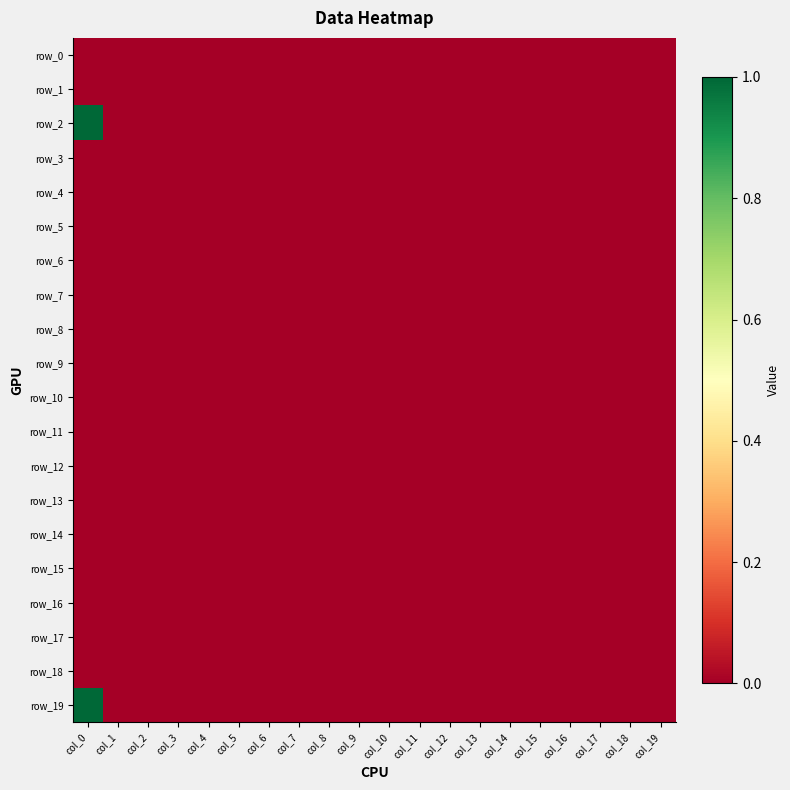

Which category has the highest value in the row_11 series?

col_0